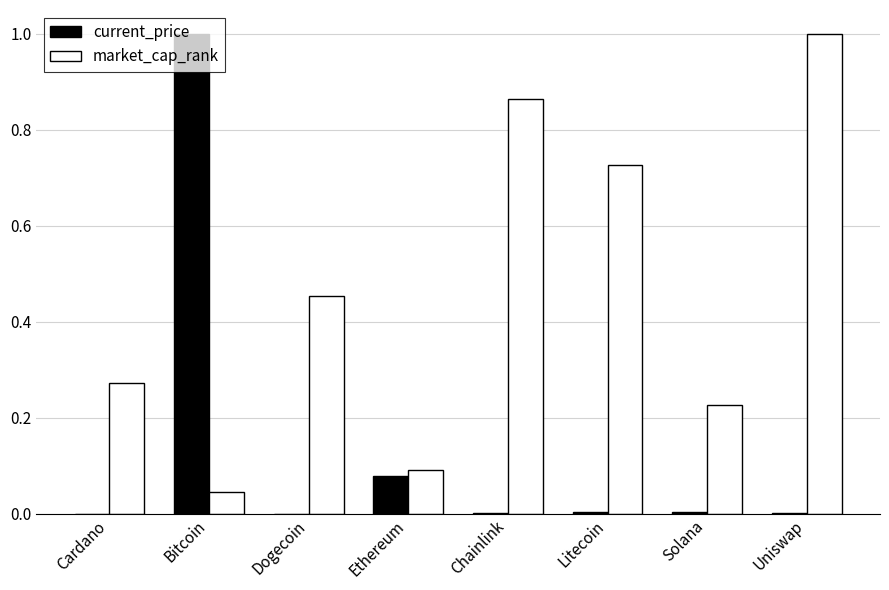

What is the sum of all market_cap_rank values?

3.7